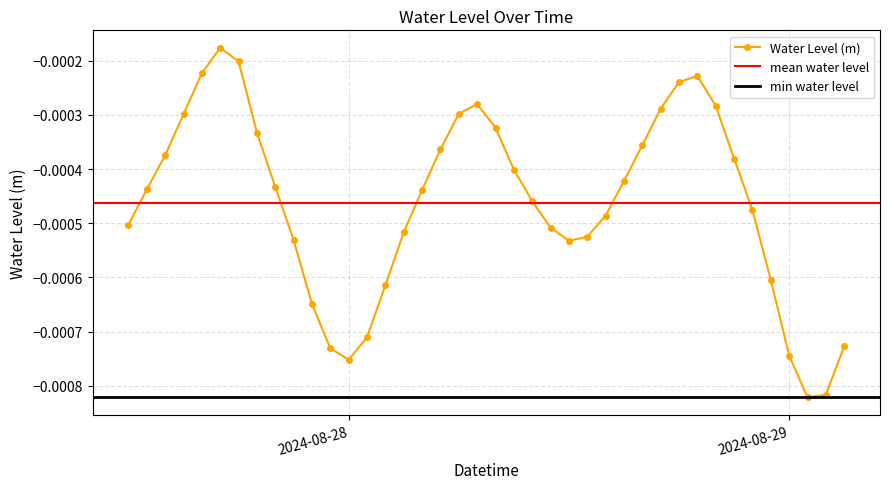

Where is the first local minimum for Water Level (m)?

2024-08-28